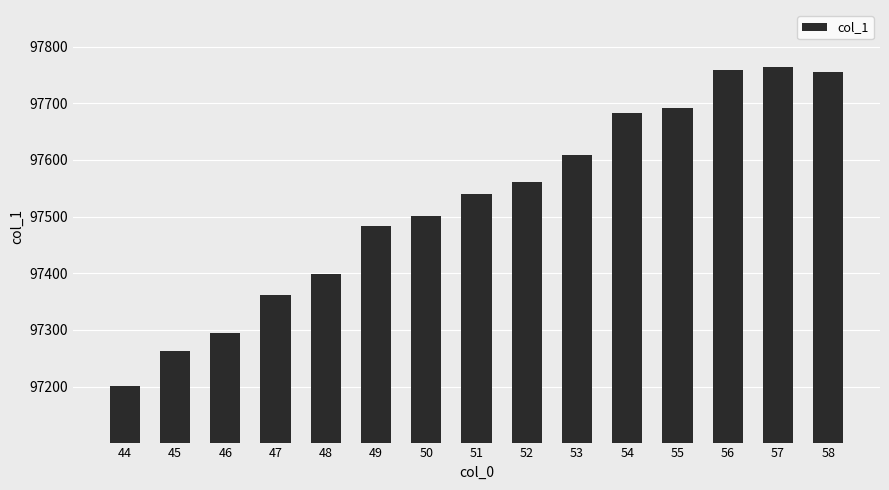

Count the number of data series in this chart.

1